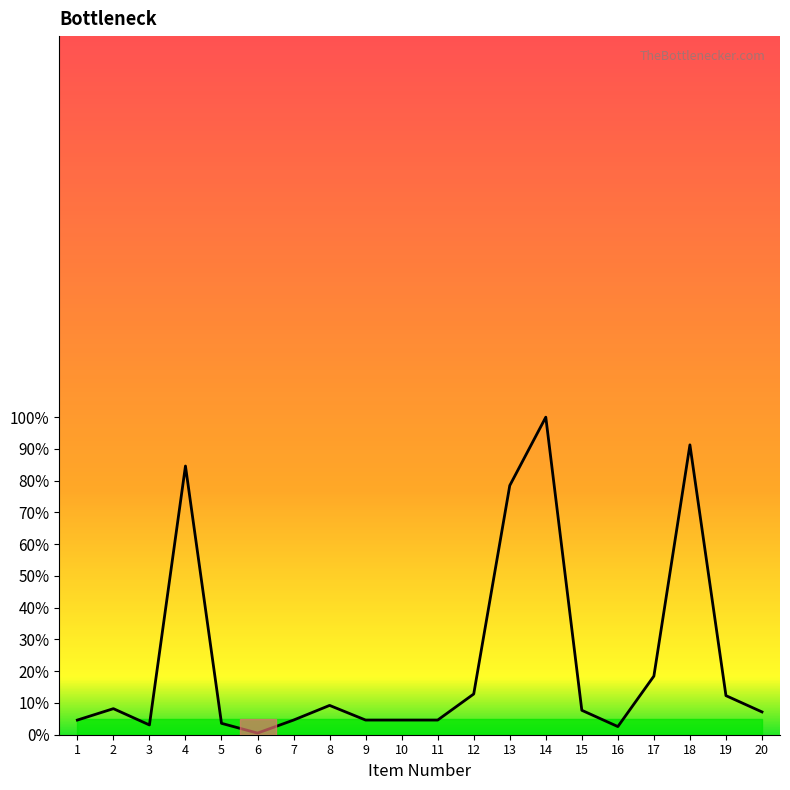

How many interior local valleys (lower than both neighbors) does the data have?

3